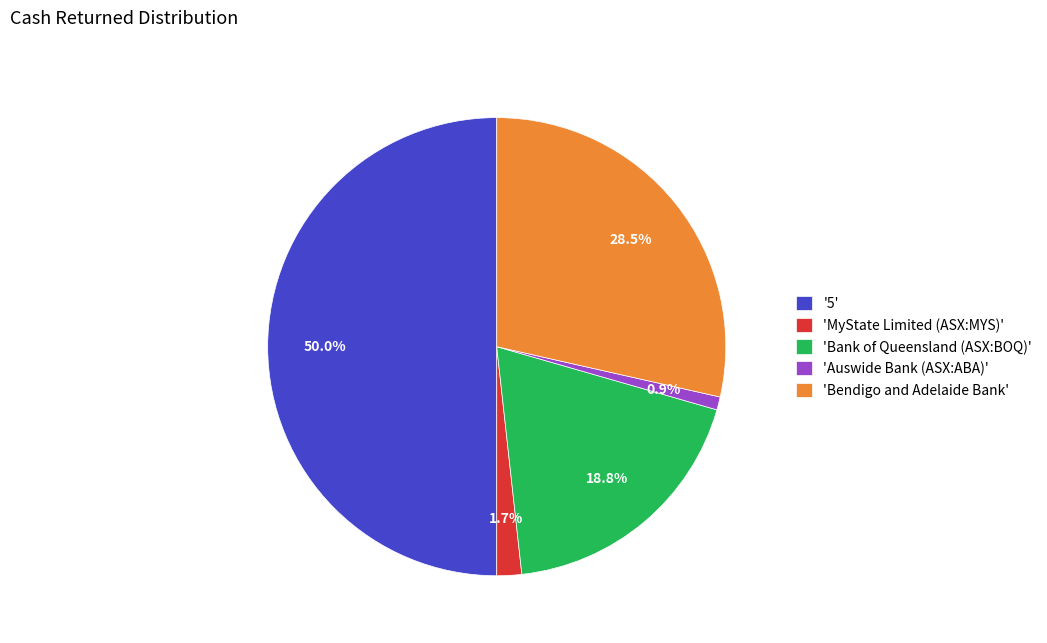

Between 'MyState Limited (ASX:MYS)' and 'Auswide Bank (ASX:ABA)', which is larger?

'MyState Limited (ASX:MYS)'